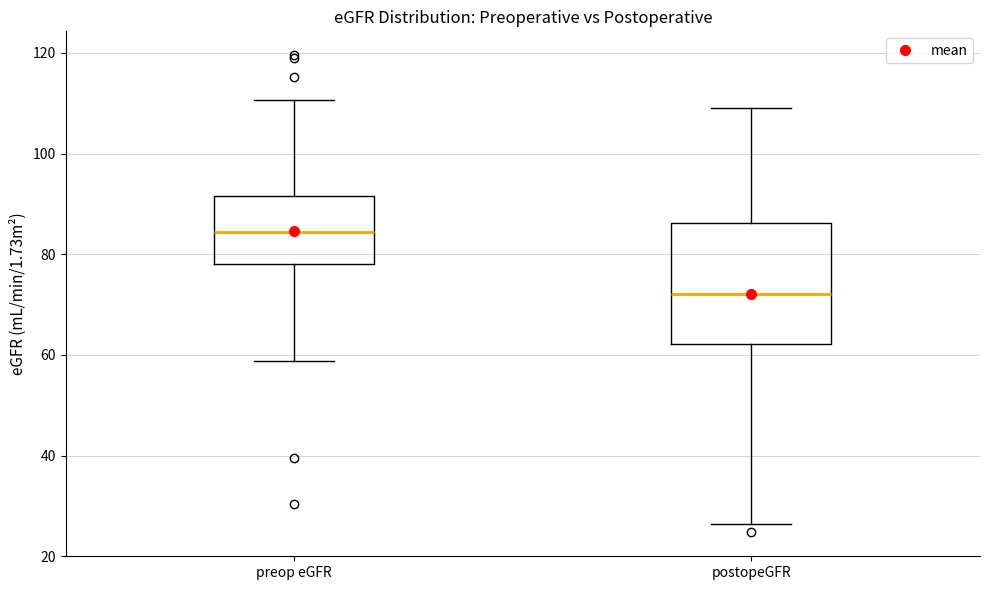

Comparing the boxes themselves (not the whiskers), which one is the tallest?

postopeGFR